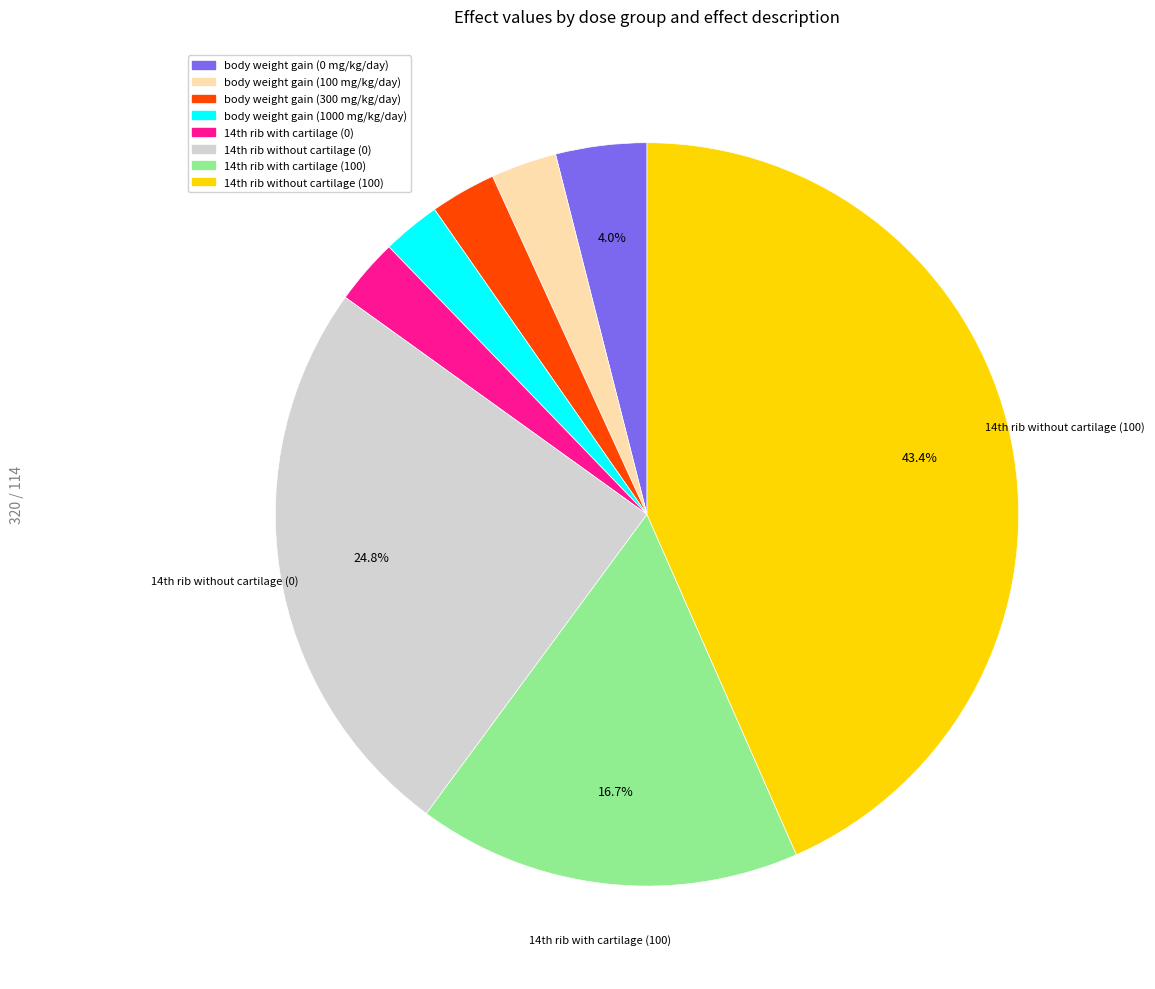

What percentage is the body weight gain (100 mg/kg/day) slice, to the nearest percent?

3%